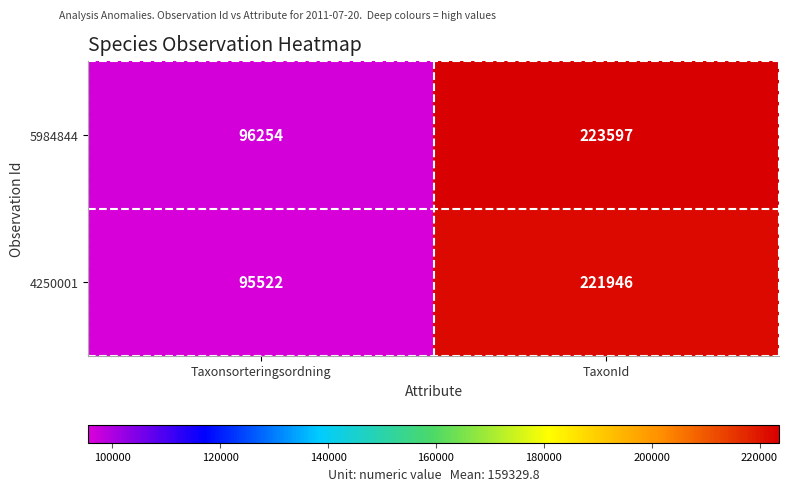

List the series in order of their peak value, highest first.

5984844, 4250001